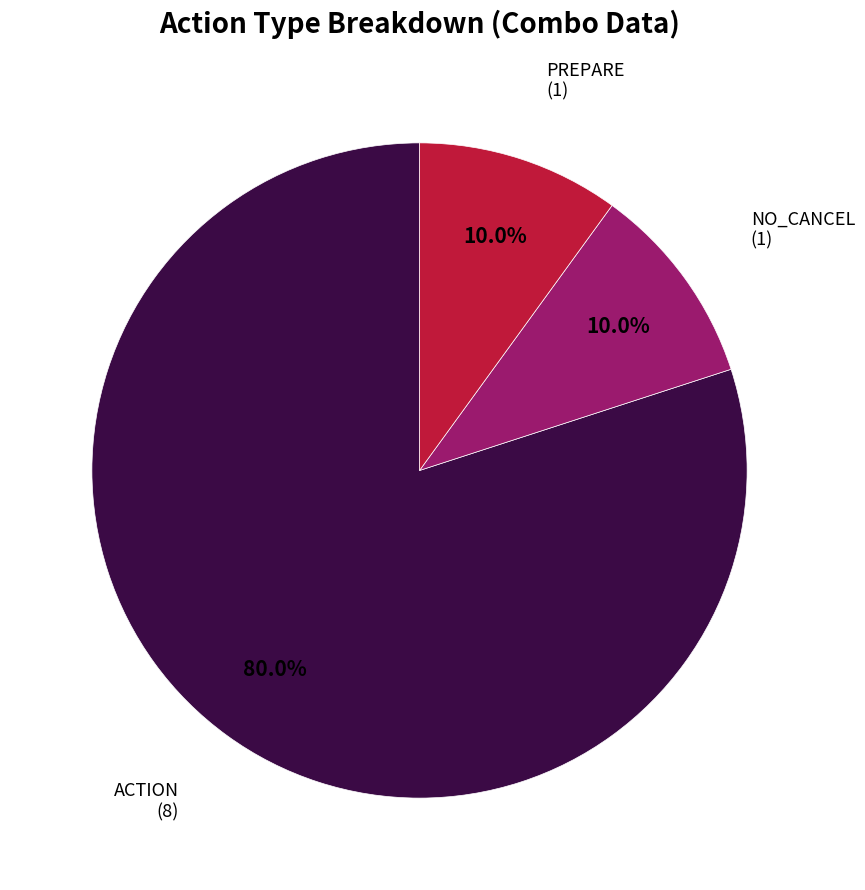

To the nearest percent, what is the average slice percentage?

33%